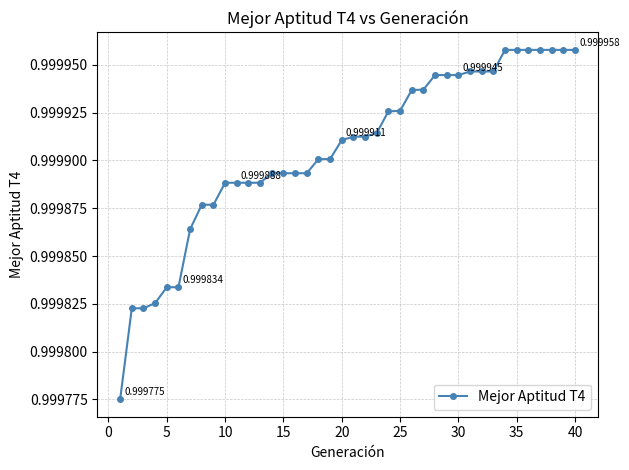

What is the sum of all values?

40.0